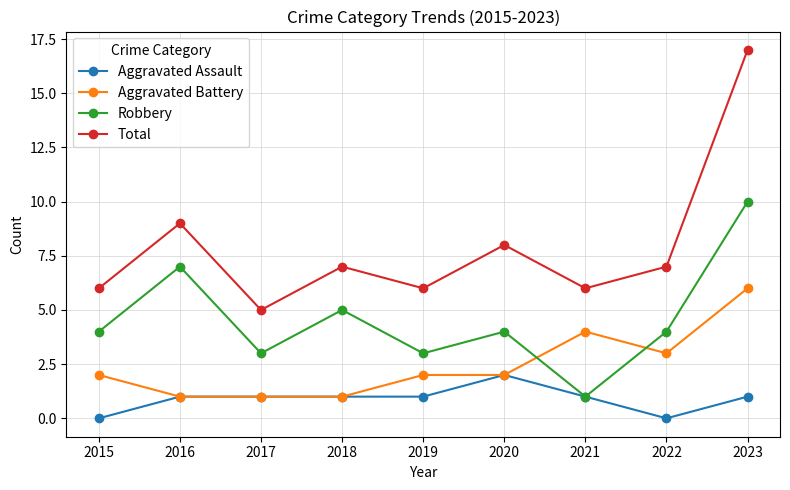

What is the value of the Aggravated Battery point at the 9th from the left?

6